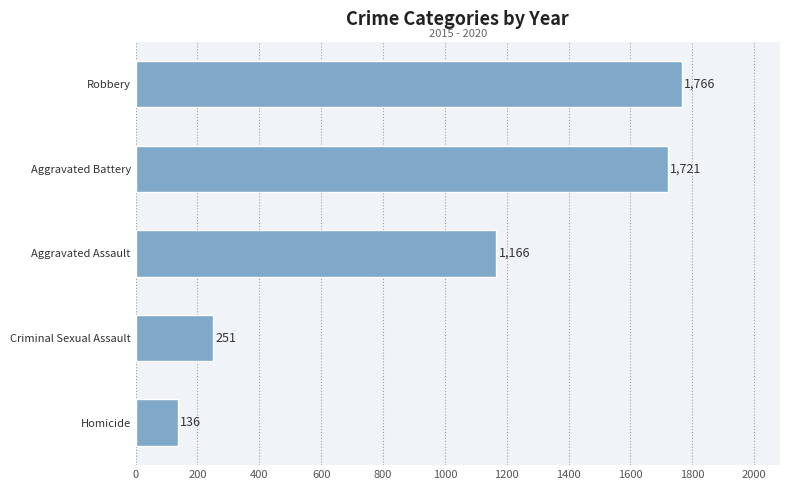

What is the sum of all values?

5040